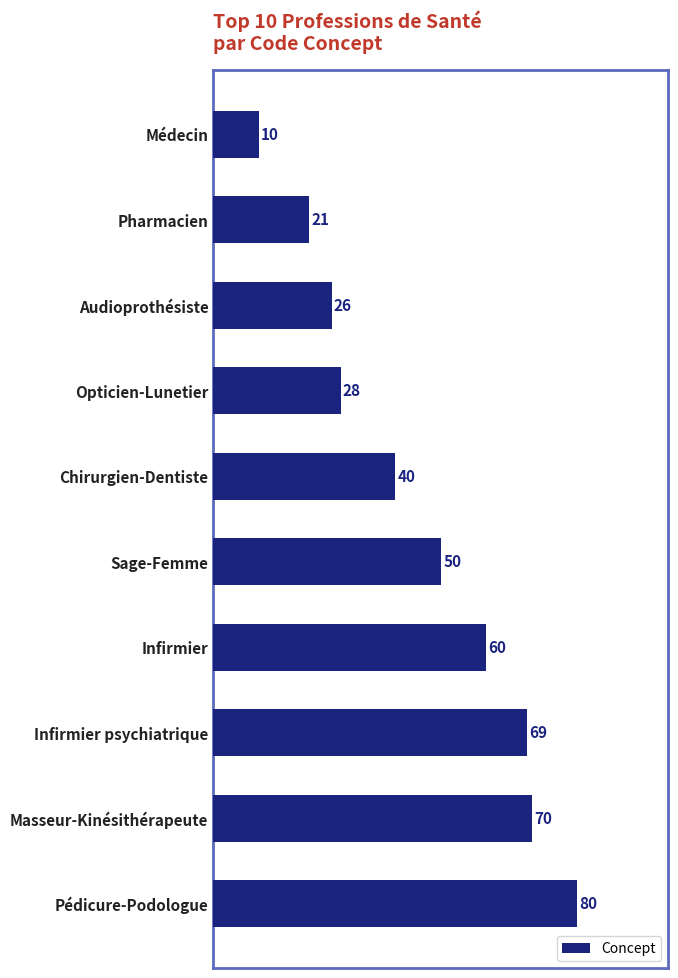

What is the average value?

45